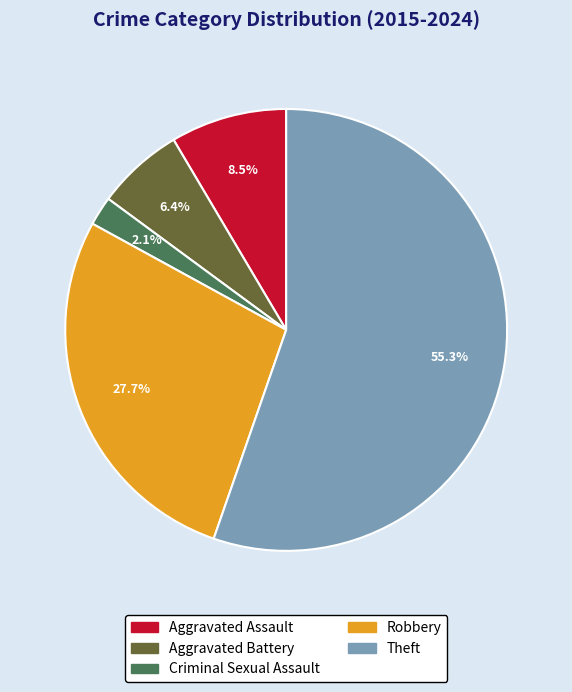

Is there a majority slice in this chart?

Yes